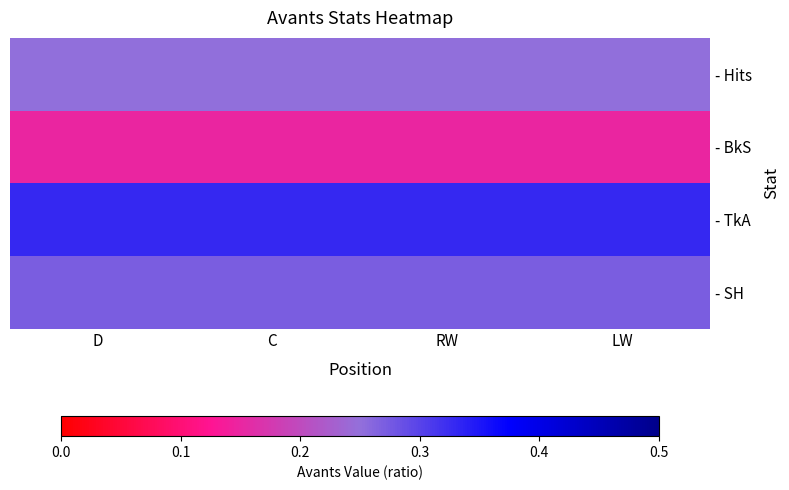

Reading left to right, list all the values displayed in this chart.

- Hits: D=0.2	C=0.2	RW=0.2	LW=0.2
- BkS: D=0.1	C=0.1	RW=0.1	LW=0.1
- TkA: D=0.3	C=0.3	RW=0.3	LW=0.3
- SH: D=0.3	C=0.3	RW=0.3	LW=0.3